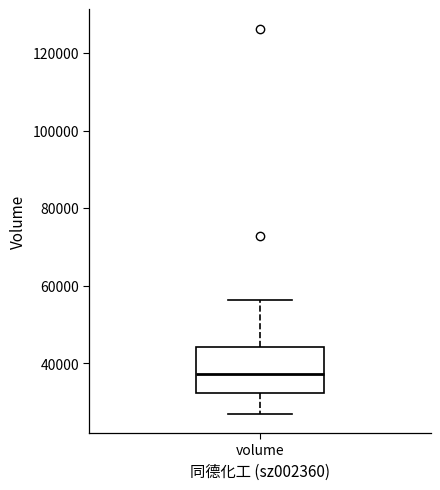

Read this box plot against the y-axis: the position of the median line, the range covered by the box, and the ends of both whiskers. The values are not printed on the chart, so give them approximately, as read against the axis.

median 38000, box 32000 to 44000, whiskers 28000 to 56000